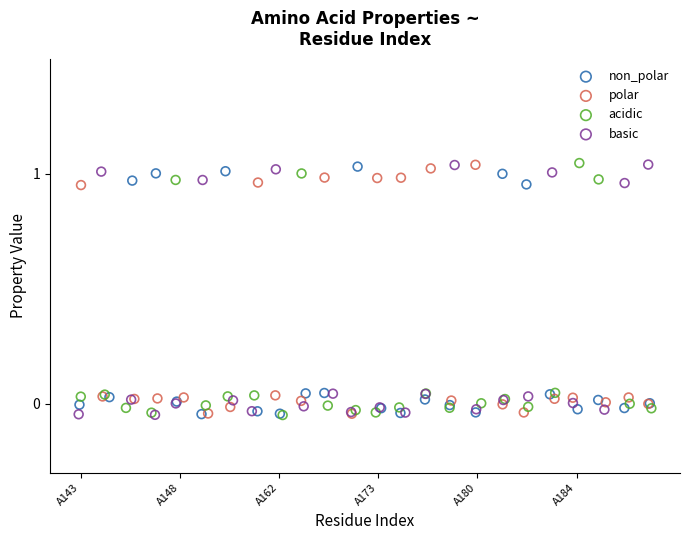

What are all the series names shown in the legend?

non_polar, polar, acidic, basic